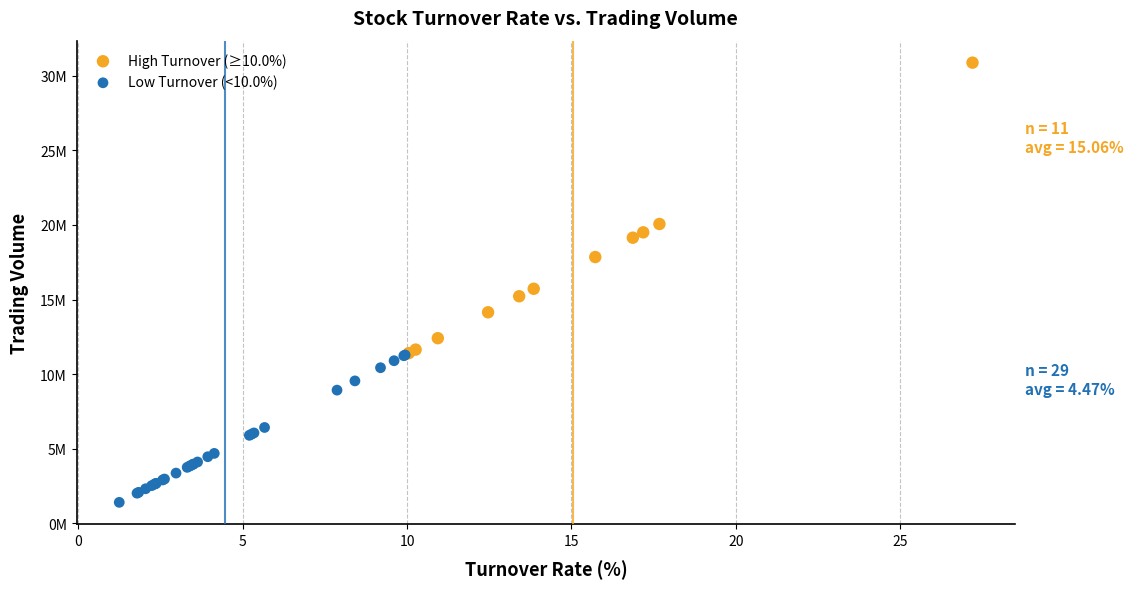

What are all the series names shown in the legend?

High Turnover (≥10.0%), Low Turnover (<10.0%)